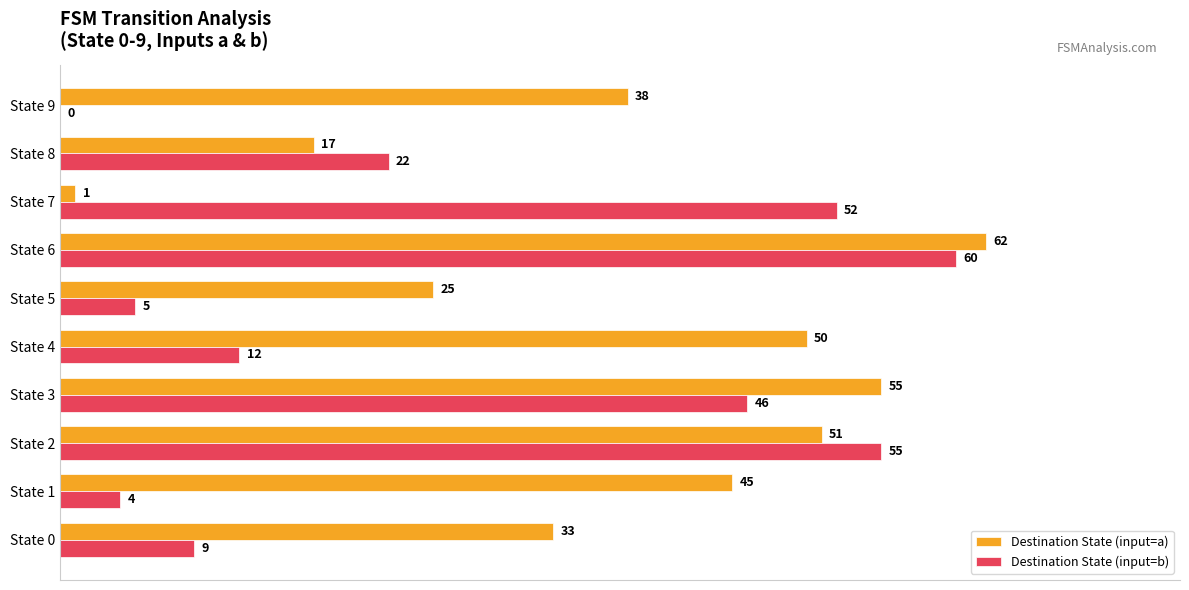

Count the number of categories in the chart.

10